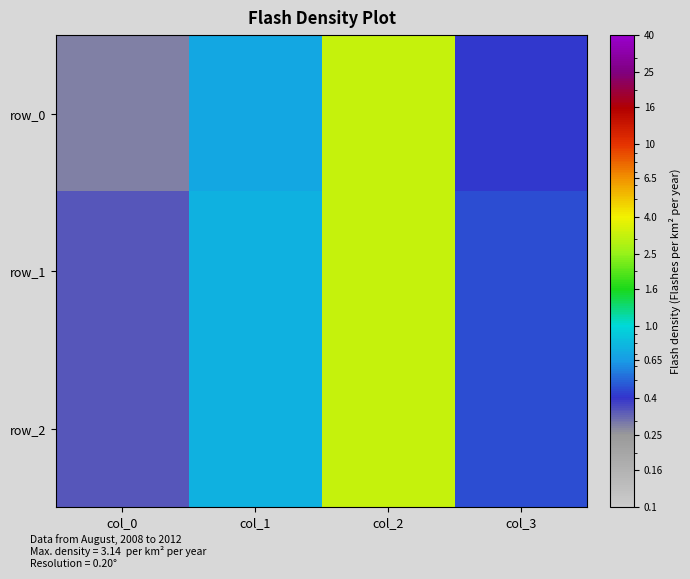

Which category has the highest value in the row_1 series?

col_2